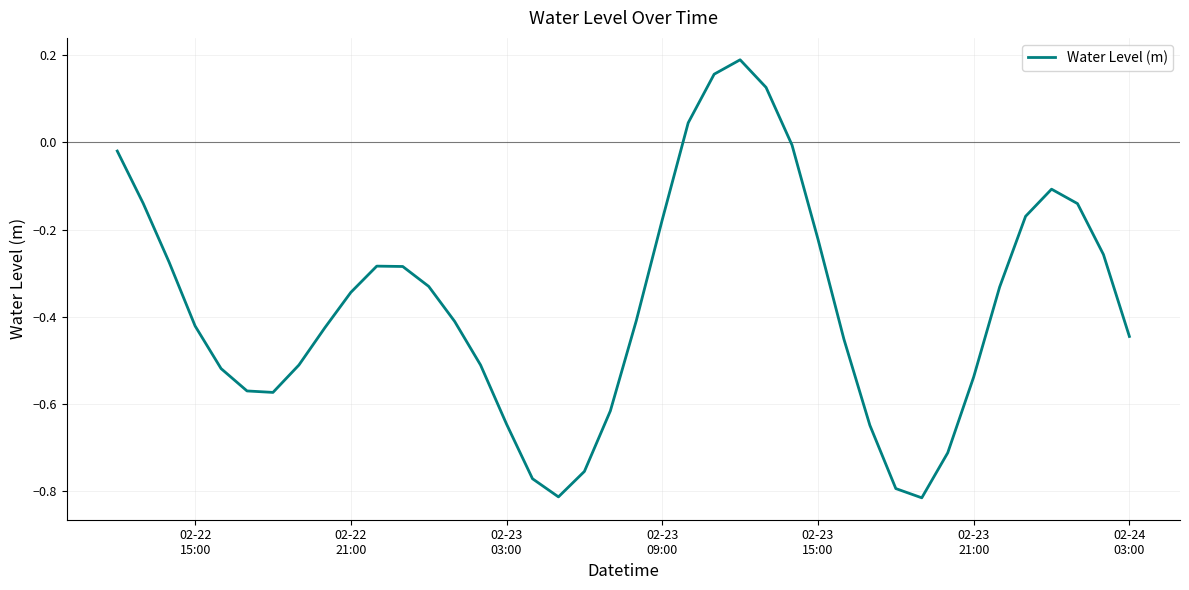

What is the difference between the maximum and minimum values?

1.0